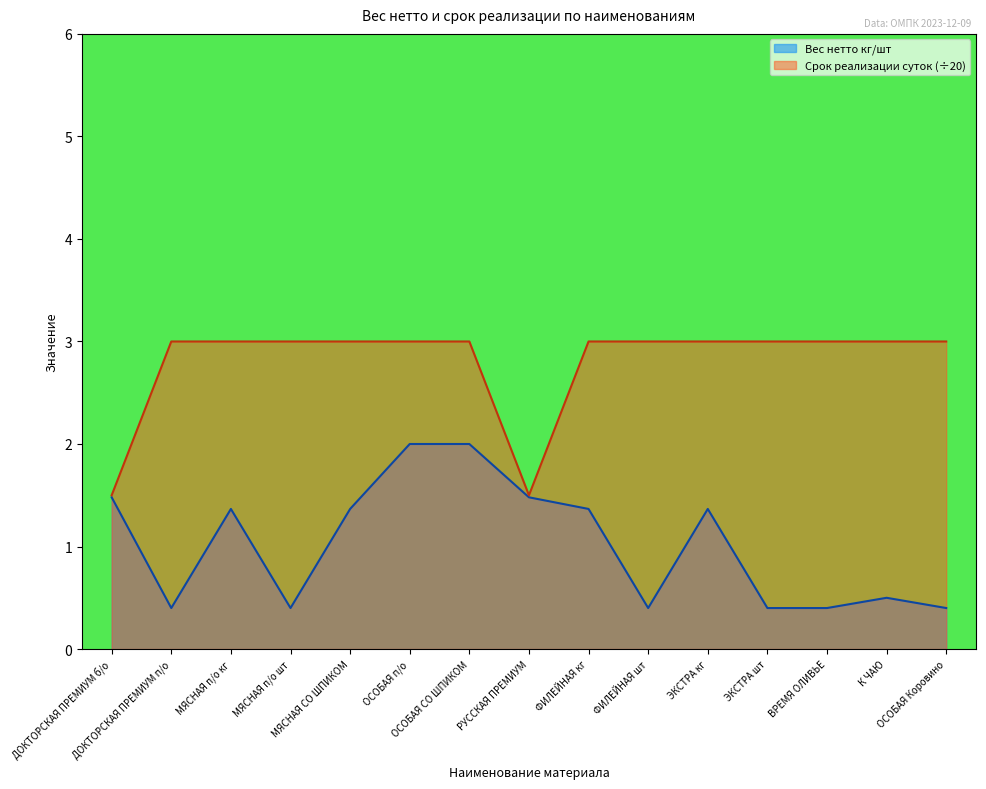

What position from the left is ДОКТОРСКАЯ ПРЕМИУМ п/о?

2